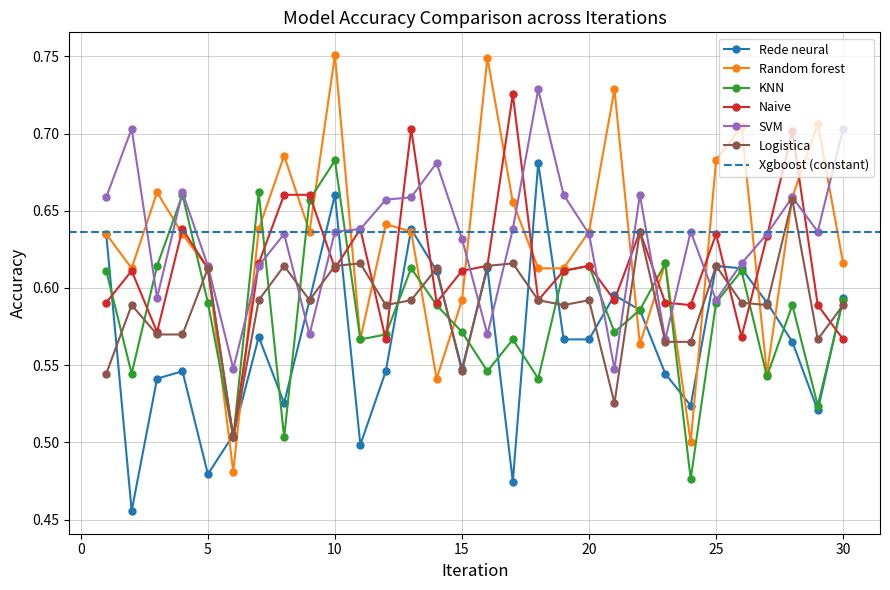

At how many categories does at least one series exceed 0?

30